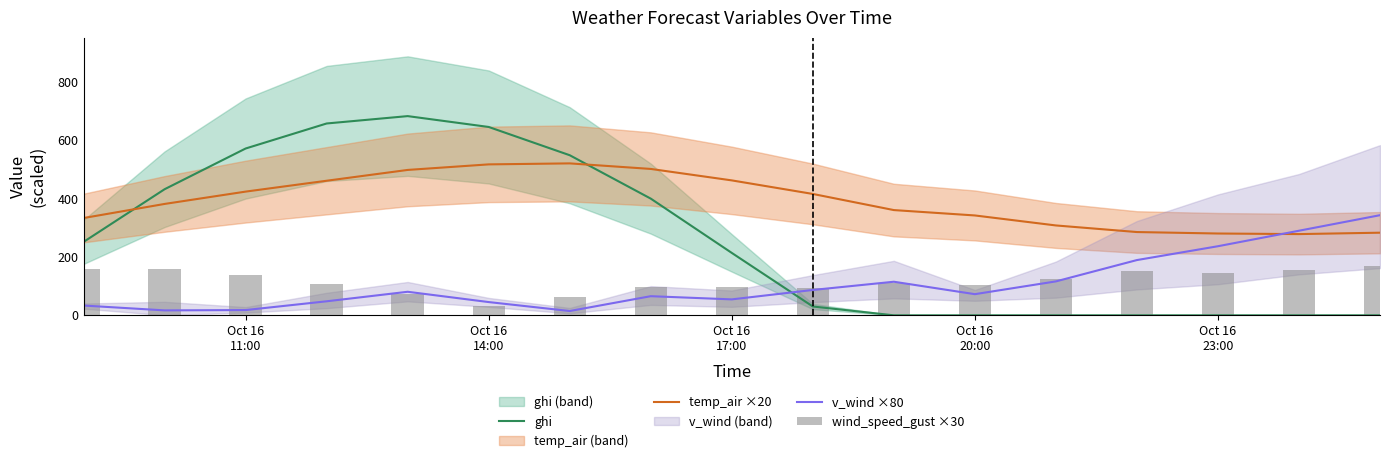

True or false: temp_air ×20 and v_wind ×80 intersect in this chart.

True